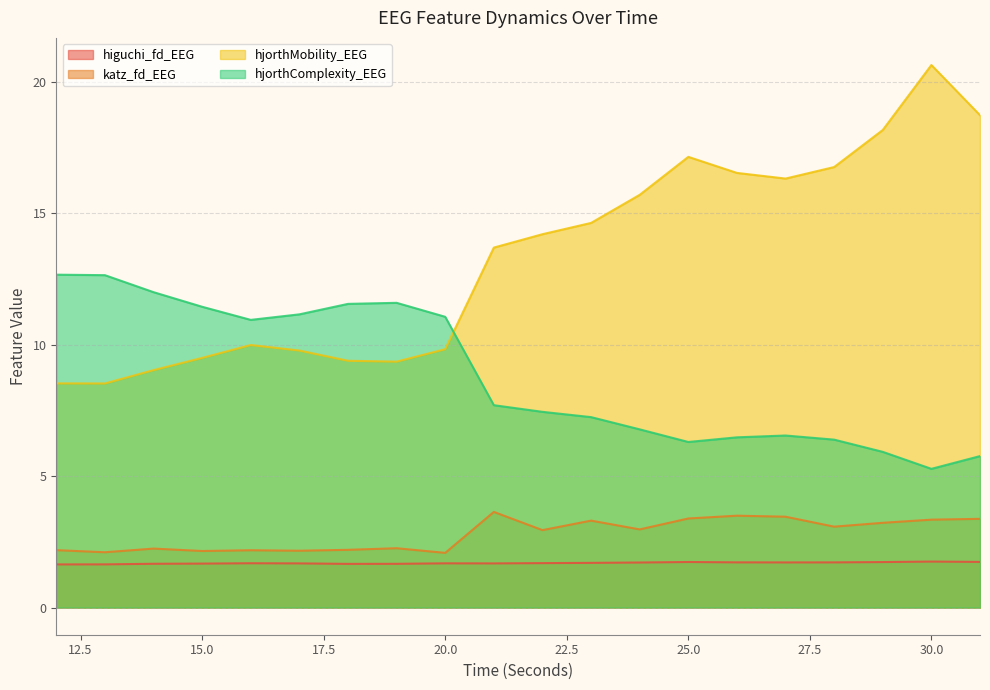

The hjorthMobility_EEG series shows 18.7 at 31. True or false?

True